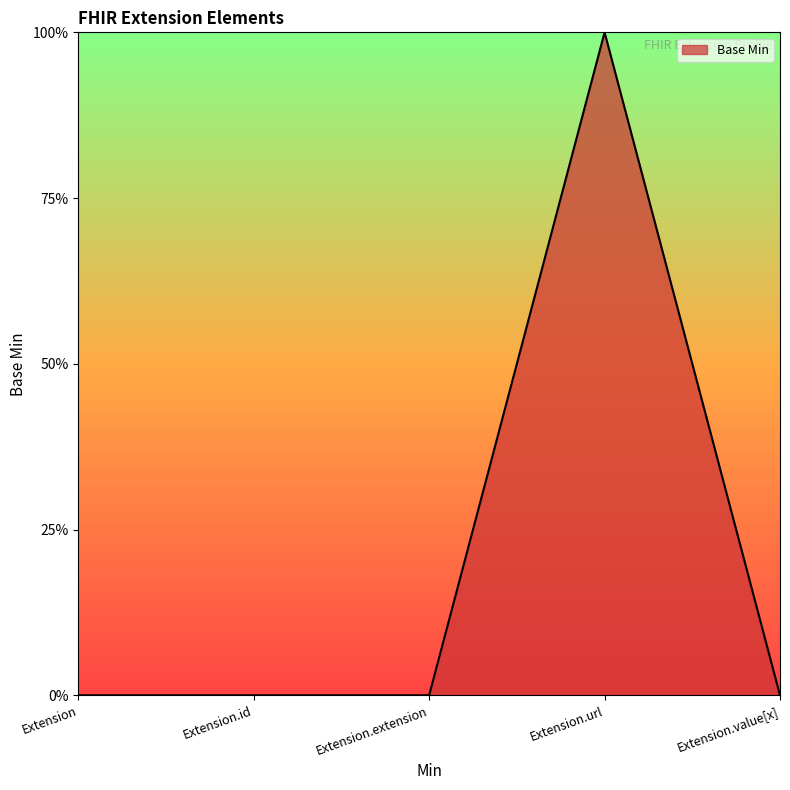

Does the chart display data point markers on the line(s)?

No